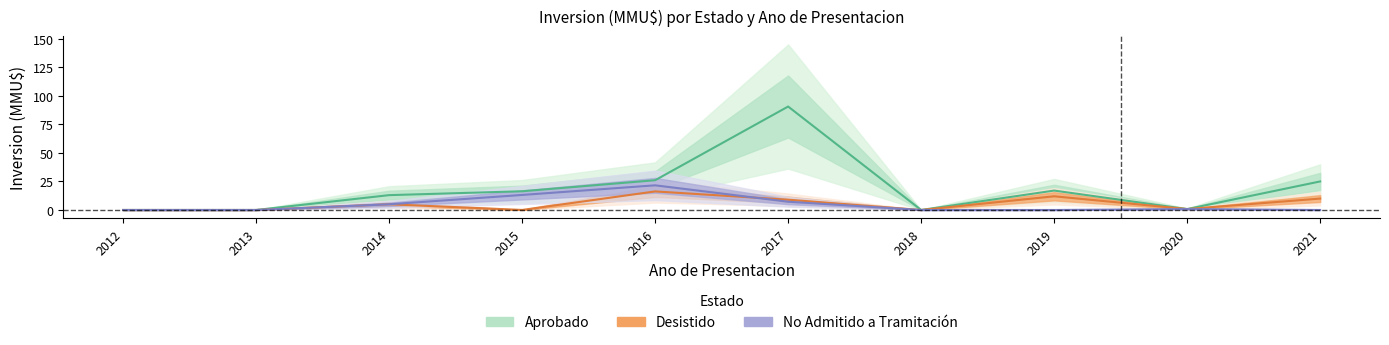

What are all the series names shown in the legend?

Aprobado, Desistido, No Admitido a Tramitación